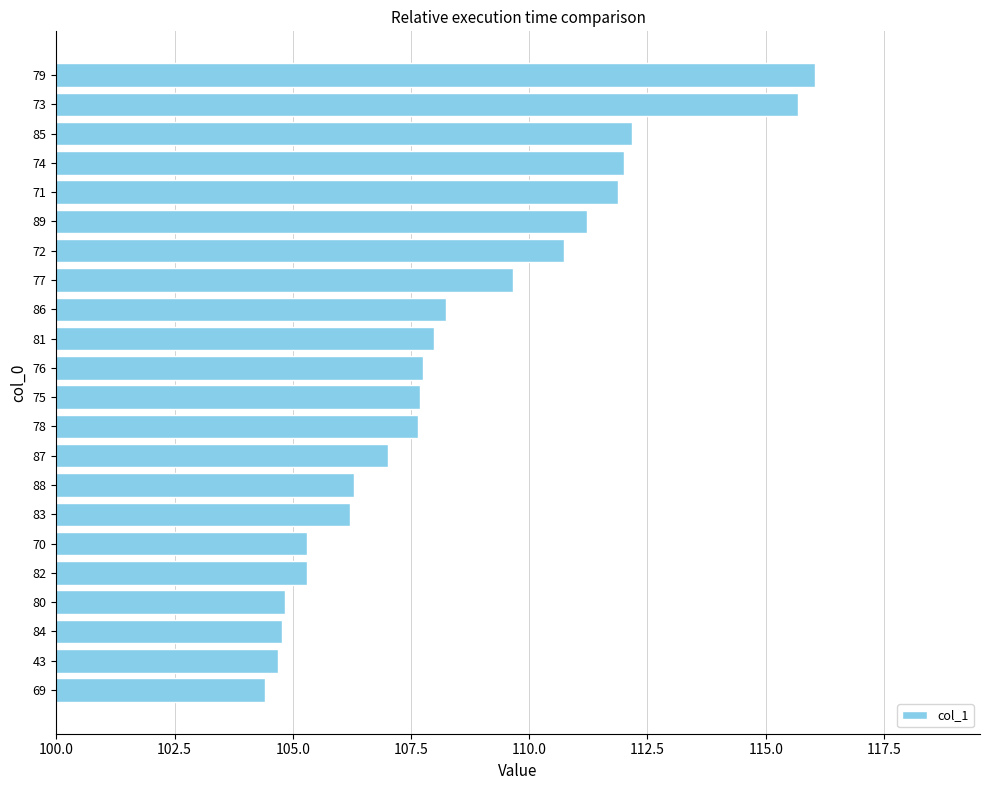

What is the difference between the maximum and minimum values?

11.6